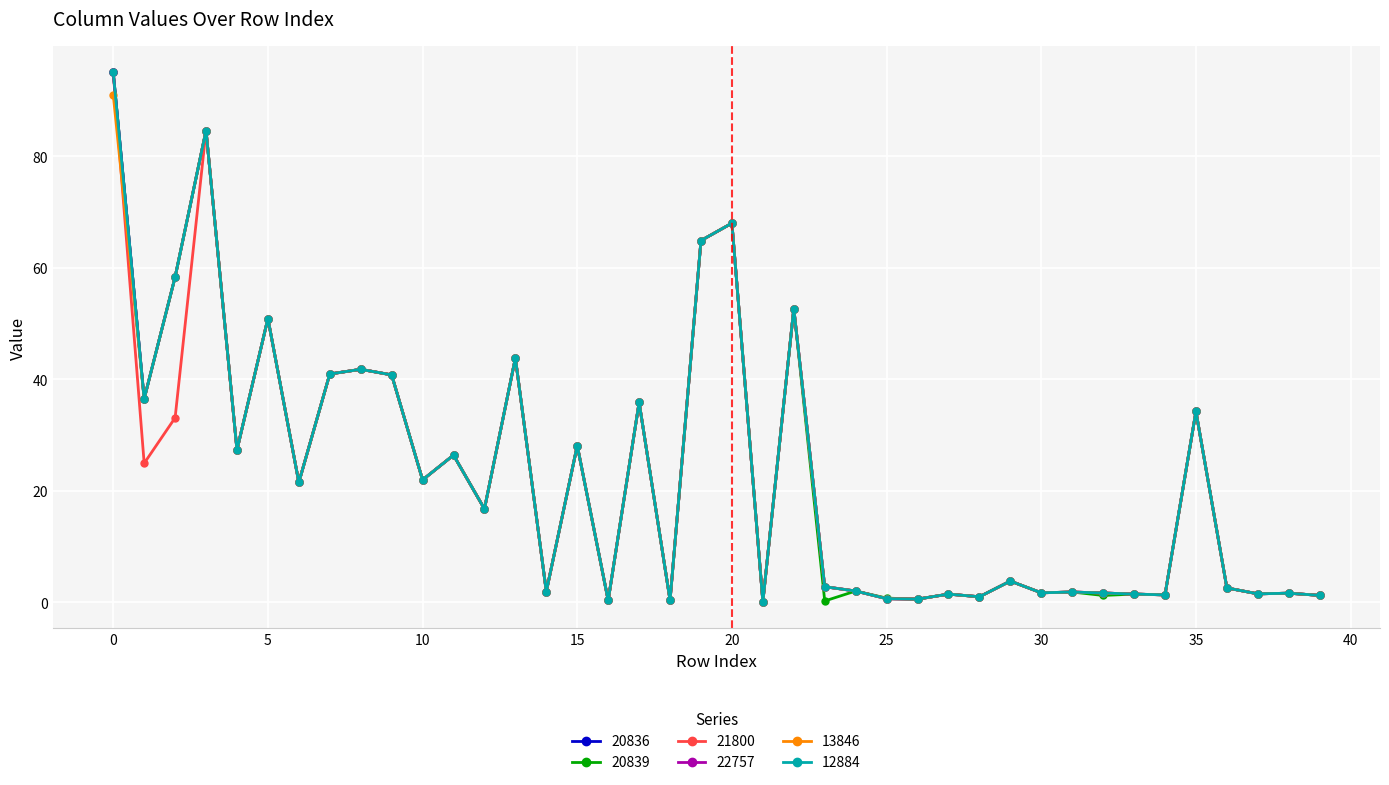

Is this an area chart (filled region under the line)?

No